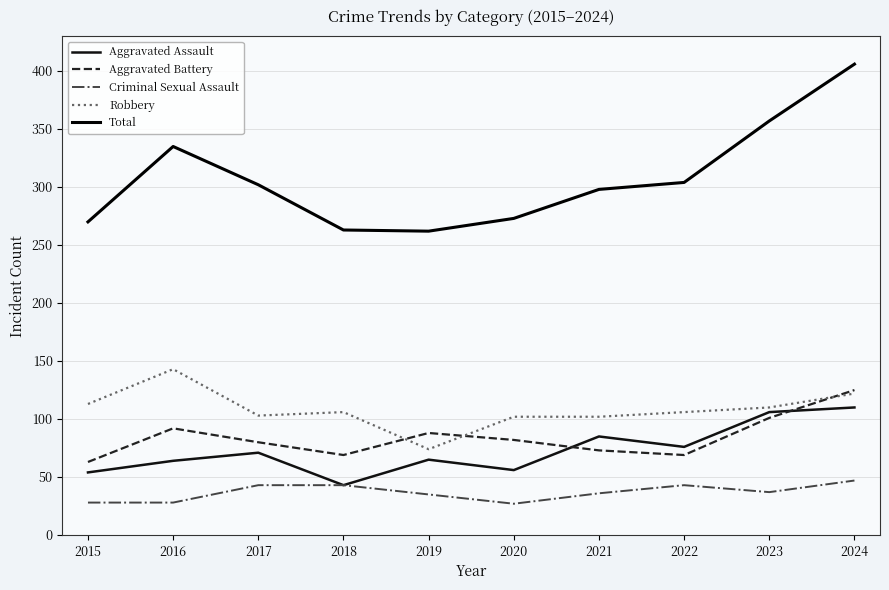

Reading left to right, extract all data points from this chart.

Aggravated Assault: 54	64	71	43	65	56	85	76	106	110
Aggravated Battery: 63	92	80	69	88	82	73	69	101	125
Criminal Sexual Assault: 28	28	43	43	35	27	36	43	37	47
Robbery: 113	143	103	106	74	102	102	106	110	122
Total: 270	335	302	263	262	273	298	304	357	406